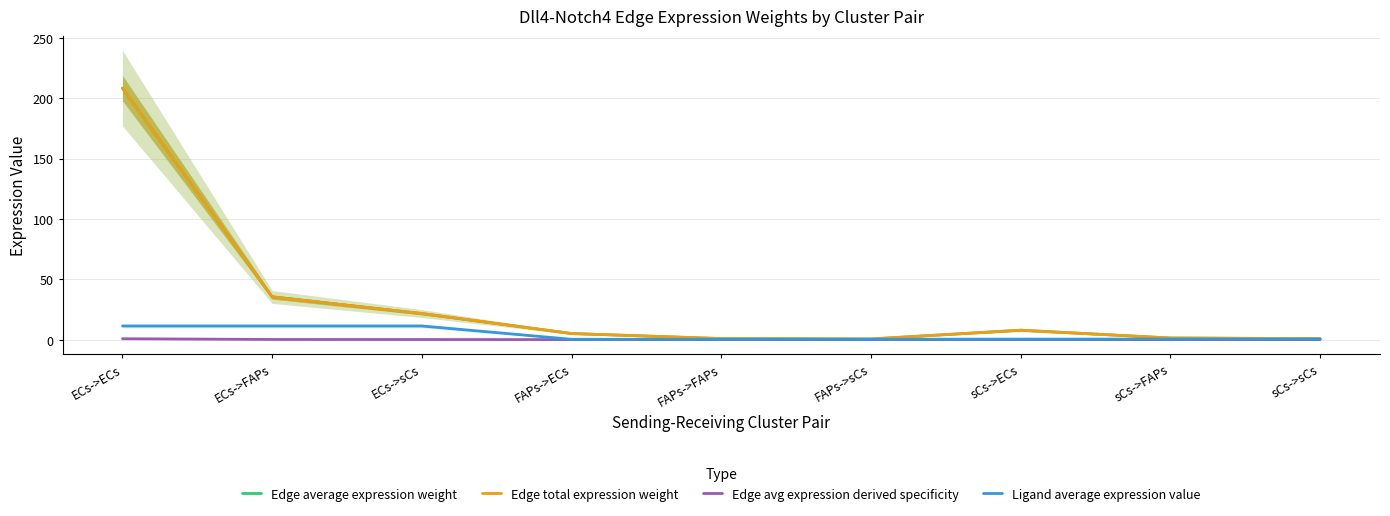

Rank the categories by Ligand average expression value value from lowest to highest.

FAPs->ECs, FAPs->FAPs, FAPs->sCs, sCs->ECs, sCs->FAPs, sCs->sCs, ECs->ECs, ECs->FAPs, ECs->sCs